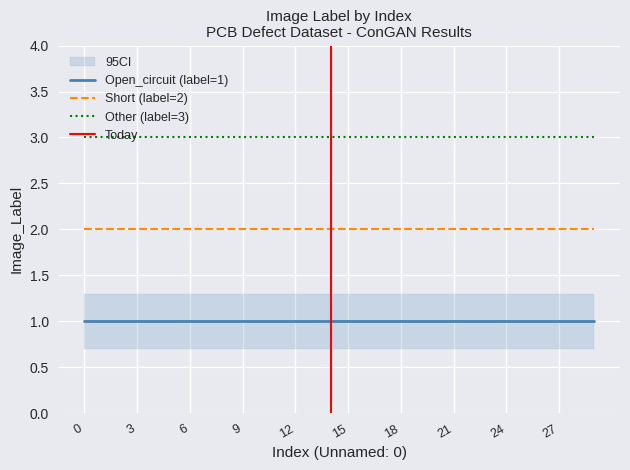

What is the total value across all series at 14?

6